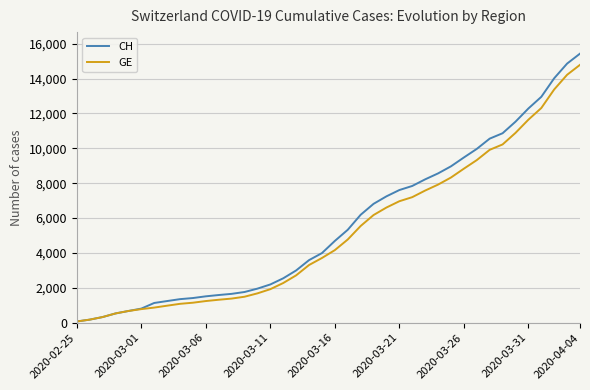

Which series has the widest spread of values?

CH